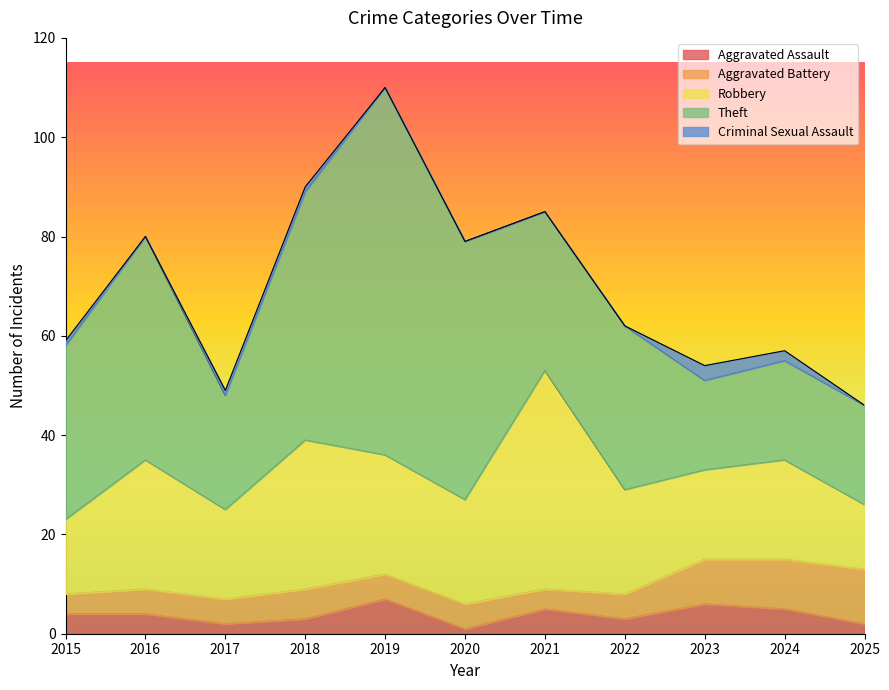

Count the number of data series in this chart.

5